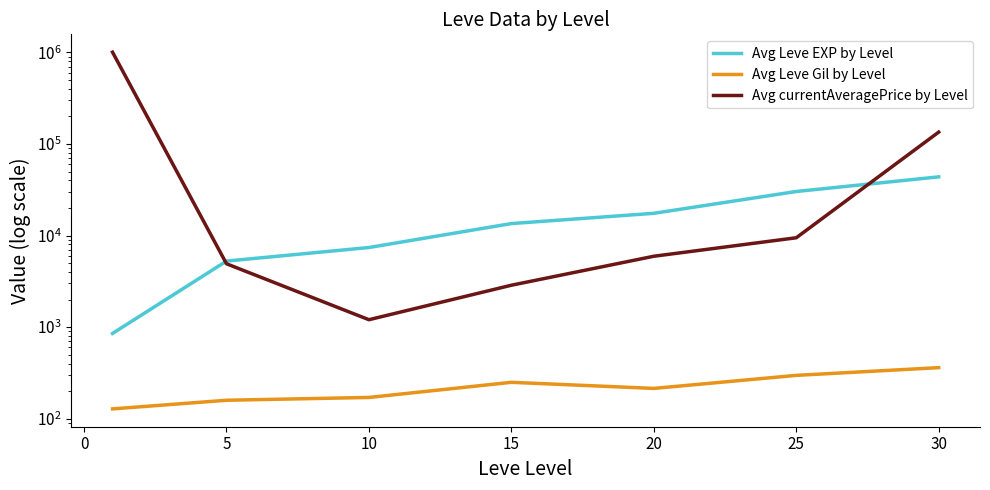

What is the average value of the Avg currentAveragePrice by Level series?

166366.7